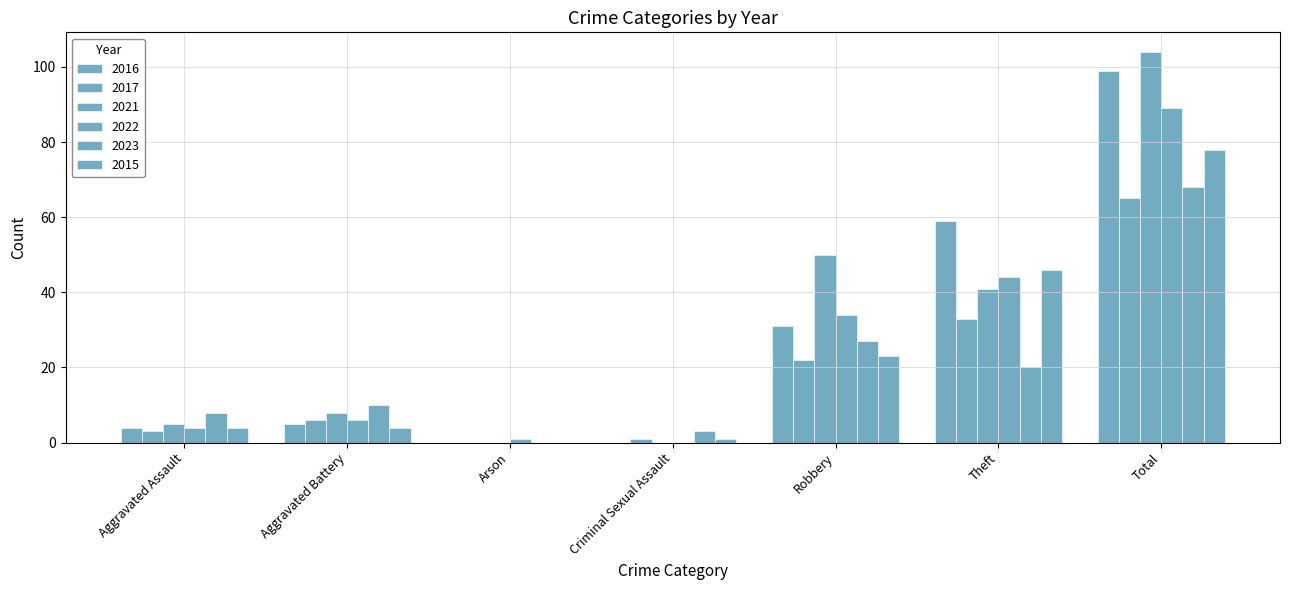

What is the label of the 7th bar from the left?

Total